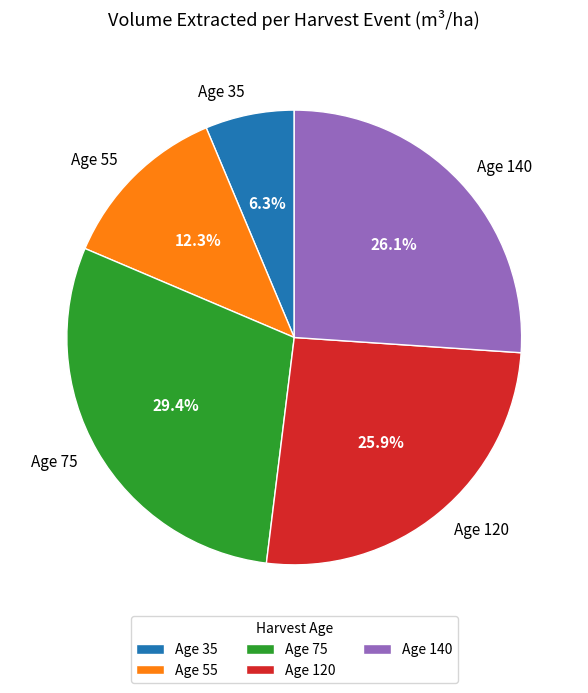

What portion of the pie excludes Age 140?

73.9%